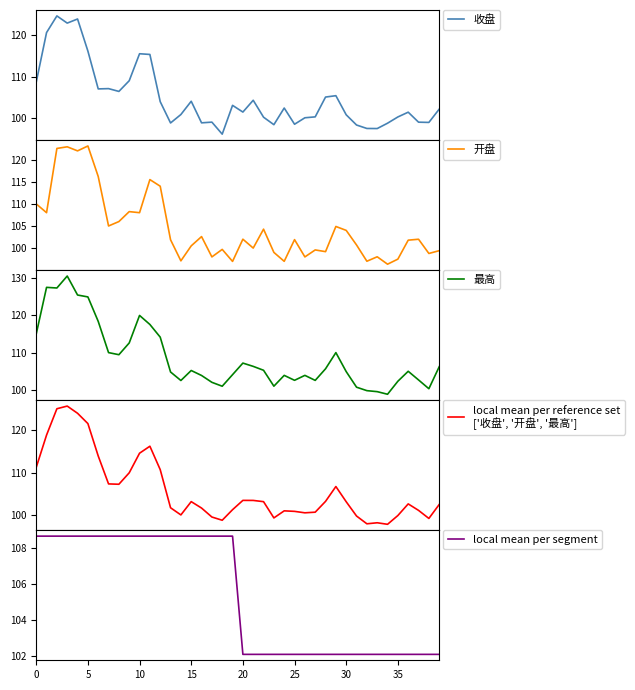

What is the label of the 30th point from the left?

29